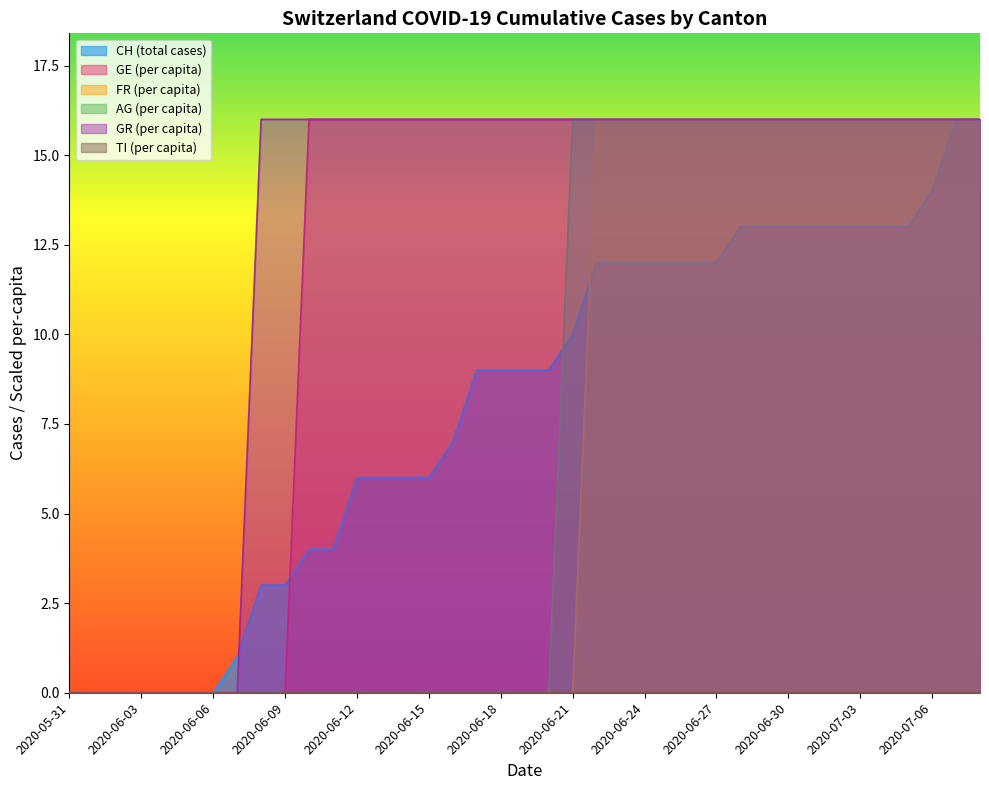

What is the difference between the highest and lowest values at 2020-06-21?

16